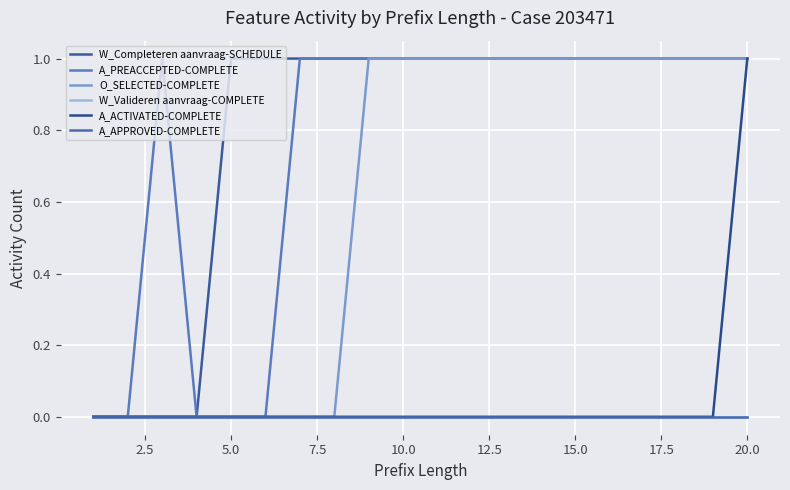

Is this an area chart (filled region under the line)?

No